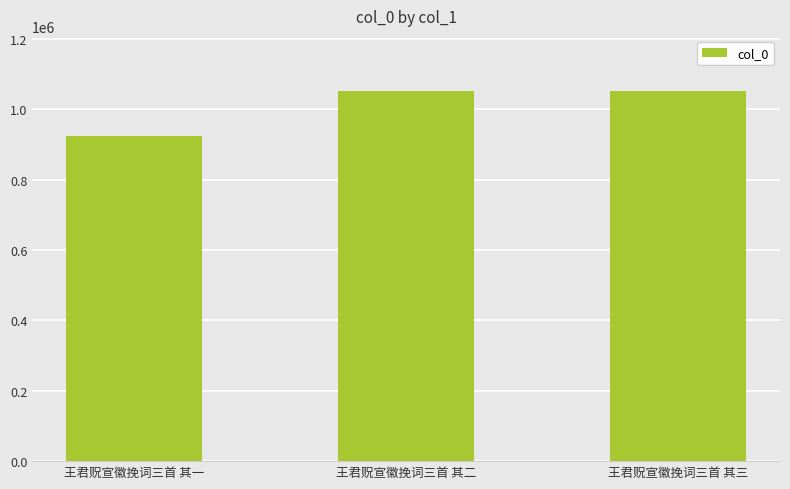

Which category has the lowest value across all series?

王君贶宣徽挽词三首 其一